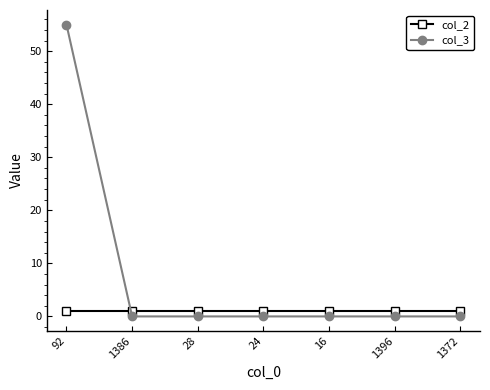

What is the highest value of the col_3 series?

55